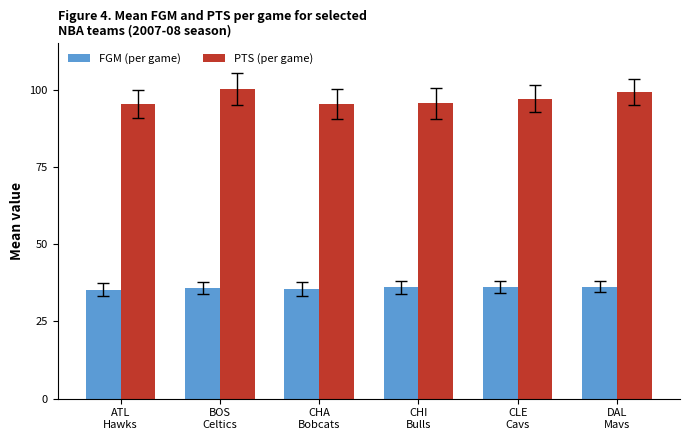

Which series has the widest spread of values?

PTS (per game)